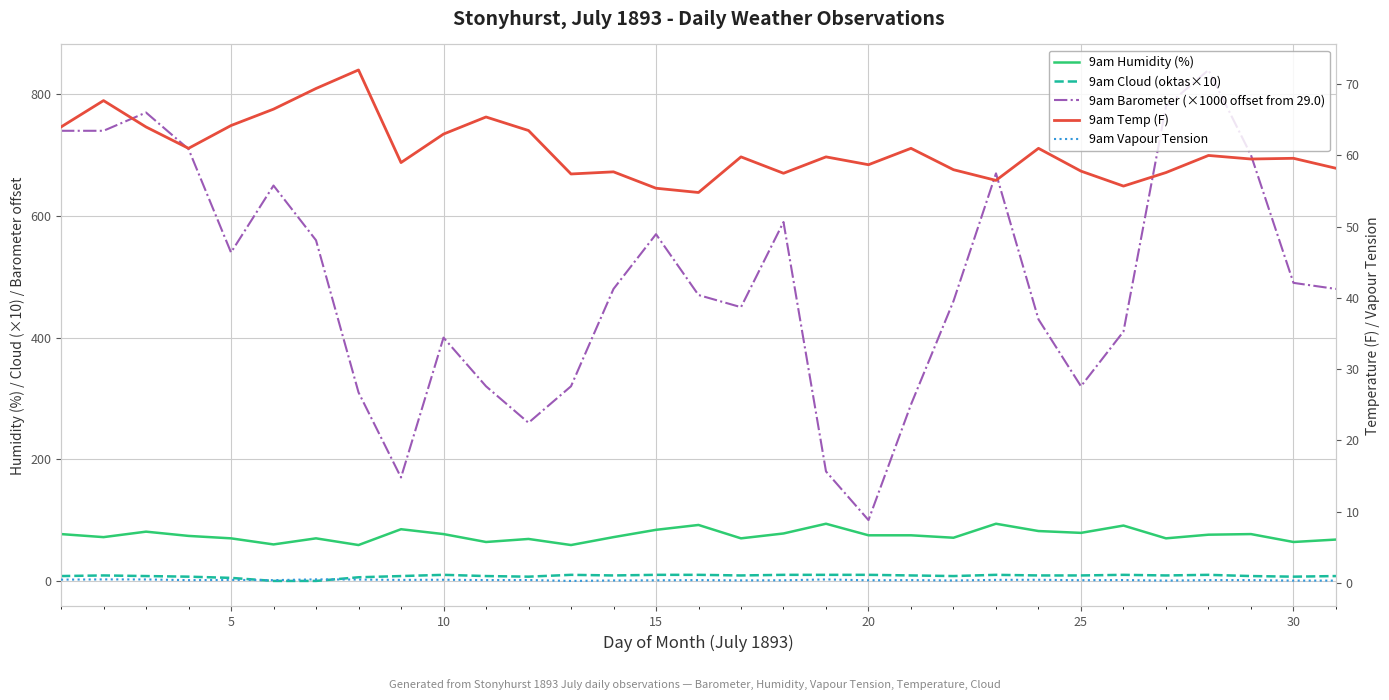

Reading right to left, transcribe all the data shown in this chart.

9am Humidity (%): 68.0	64.0	77.0	76.0	70.0	91.0	79.0	82.0	94.0	71.0	75.0	75.0	94.0	78.0	70.0	92.0	84.0	72.0	59.0	69.0	64.0	77.0	85.0	59.0	70.0	60.0	70.0	74.0	81.0	72.0	77.0
9am Cloud (oktas×10): 8.0	7.0	8.0	10.0	9.0	10.0	9.0	9.0	10.0	8.0	9.0	10.0	10.0	10.0	9.0	10.0	10.0	9.0	10.0	7.0	8.0	10.0	8.0	6.0	0.0	0.0	5.0	7.0	8.0	9.0	8.0
9am Barometer (×1000 offset from 29.0): 480.0	490.0	700.0	840.0	780.0	410.0	320.0	430.0	670.0	460.0	290.0	100.0	180.0	590.0	450.0	470.0	570.0	480.0	320.0	260.0	320.0	400.0	170.0	310.0	560.0	650.0	540.0	710.0	770.0	740.0	740.0
9am Temp (F): 58.2	59.6	59.5	60.0	57.6	55.7	57.8	61.0	56.5	58.0	61.0	58.7	59.8	57.5	59.8	54.8	55.4	57.7	57.4	63.5	65.4	63.0	59.0	72.0	69.4	66.5	64.2	61.0	64.0	67.7	64.0
9am Vapour Tension: 0.3	0.3	0.4	0.4	0.3	0.4	0.4	0.4	0.4	0.3	0.4	0.4	0.5	0.4	0.4	0.4	0.4	0.3	0.3	0.4	0.4	0.4	0.4	0.5	0.5	0.4	0.4	0.4	0.5	0.5	0.5